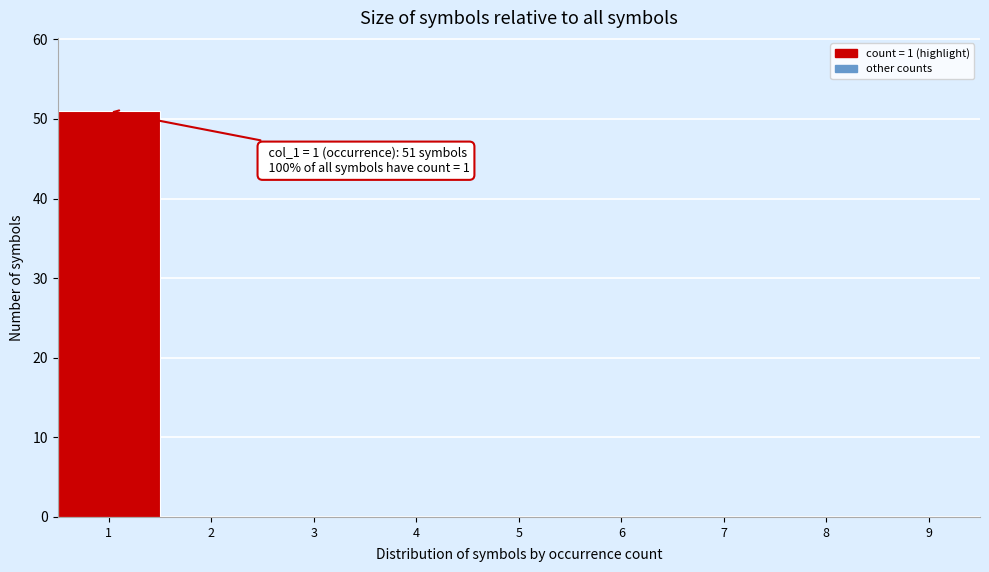

Reading left to right, what are all the values shown in this chart?

1=51	2=0	3=0	4=0	5=0	6=0	7=0	8=0	9=0